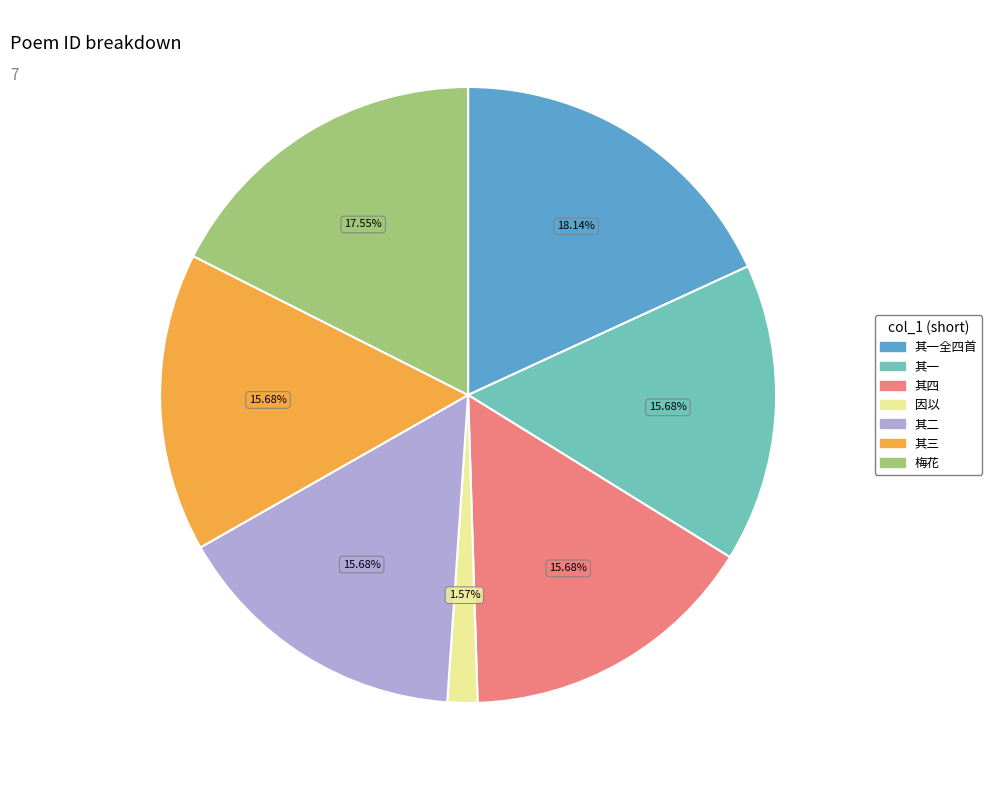

To the nearest percent, what is the difference between the largest and smallest slice percentages?

17%